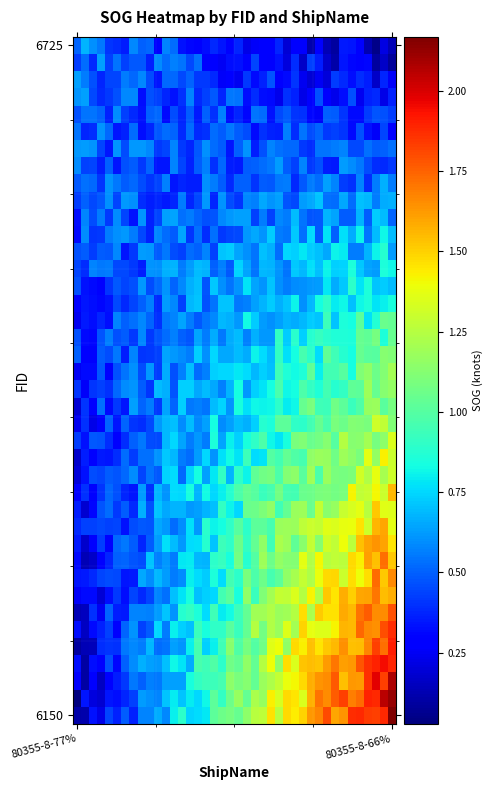

Which series has the largest total across all categories?

6150